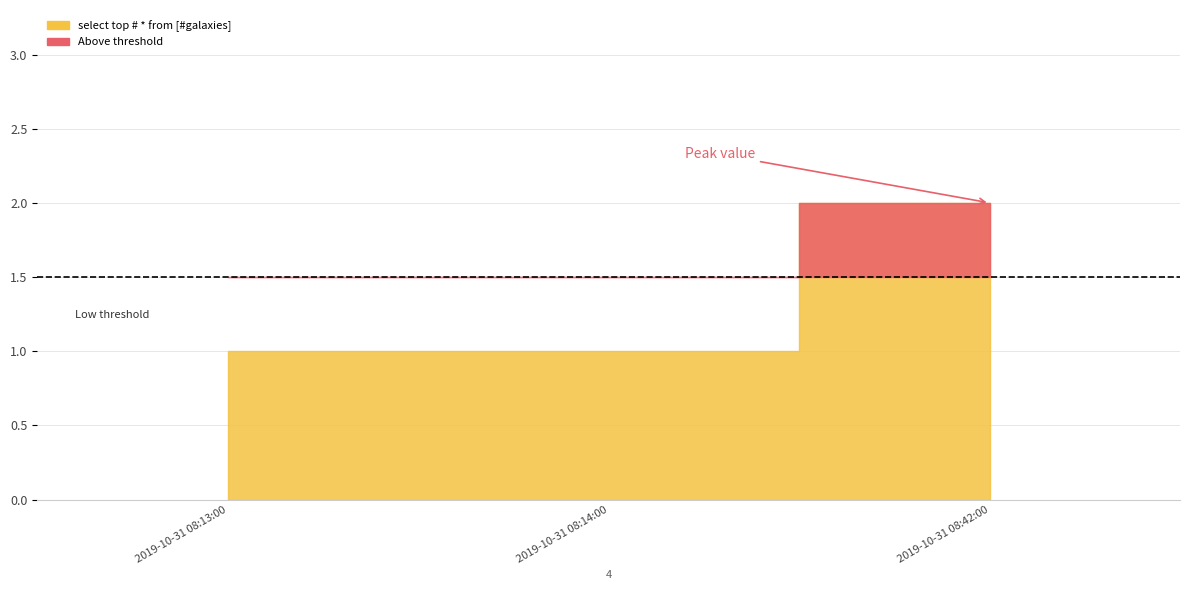

How many lines are shown in the chart?

1